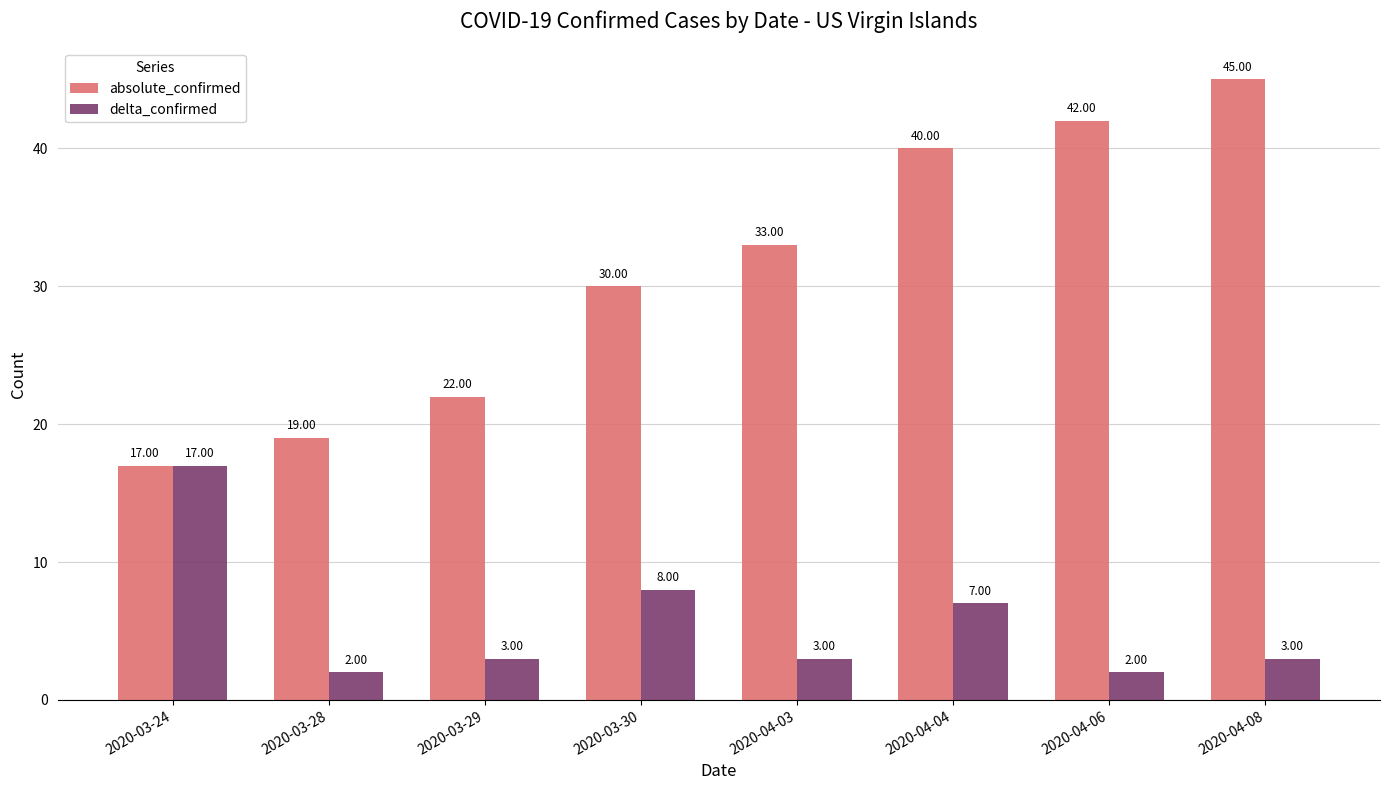

What is the sum of all absolute_confirmed values?

248